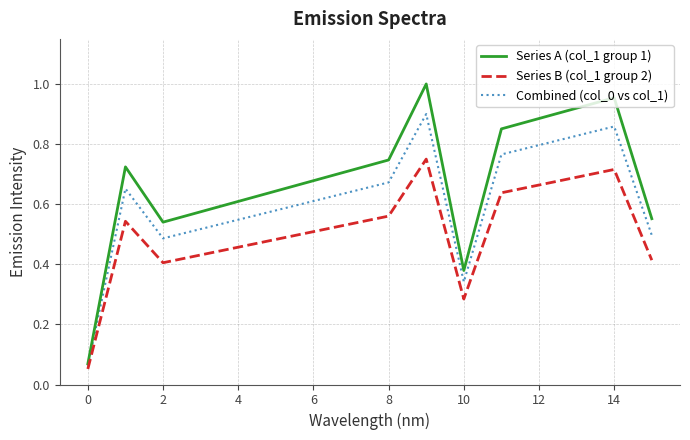

Which series has the largest range (max minus min)?

Series A (col_1 group 1)